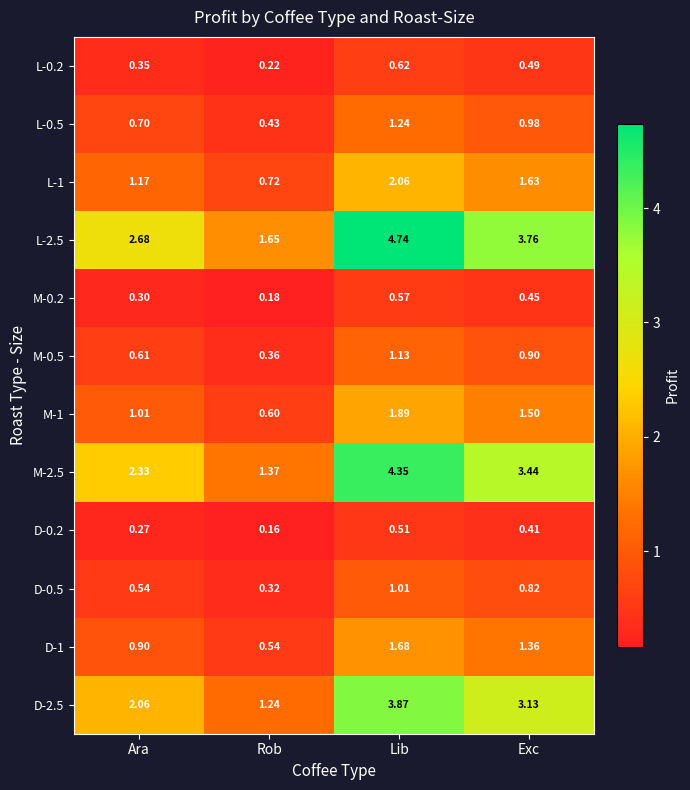

At which label does D-0.2 reach its minimum?

Rob